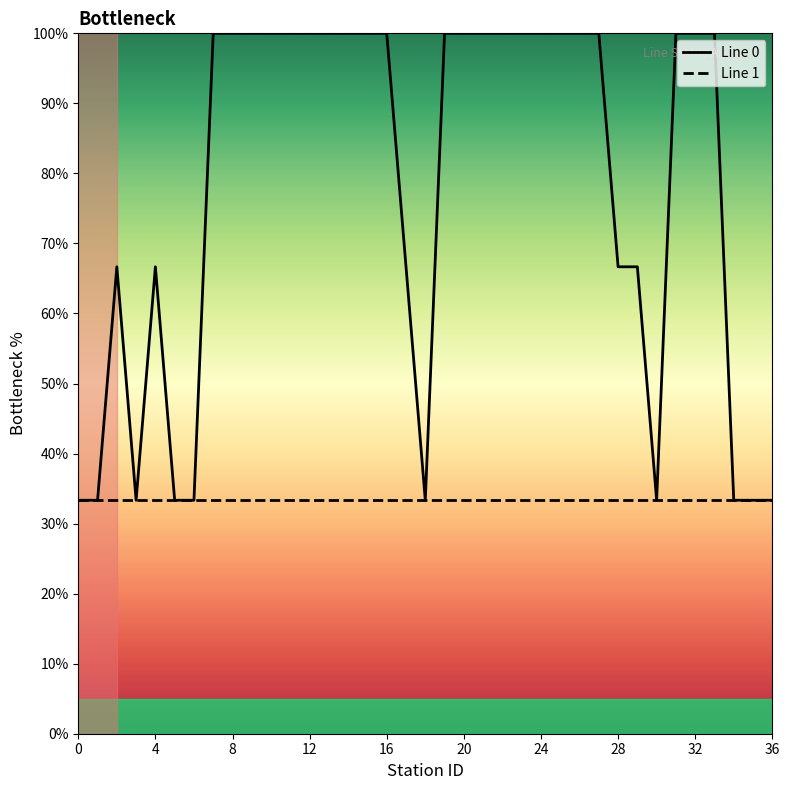

Which series has the widest spread of values?

Line 0